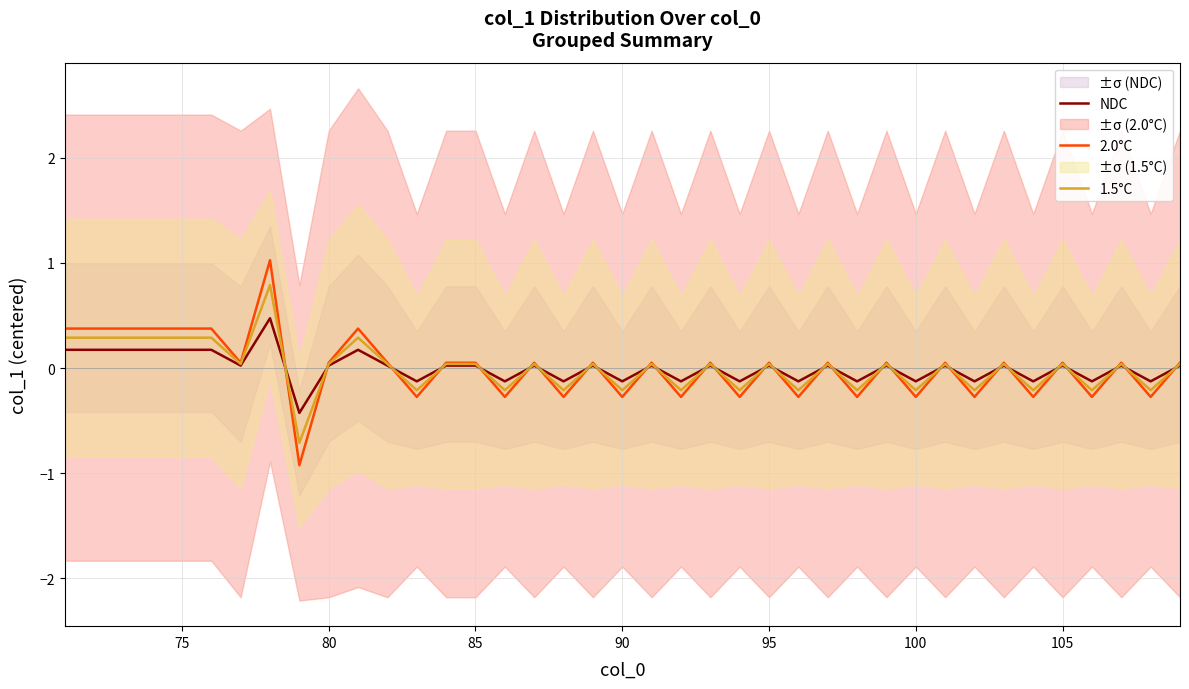

What is the minimum value for 1.5°C?

-0.7